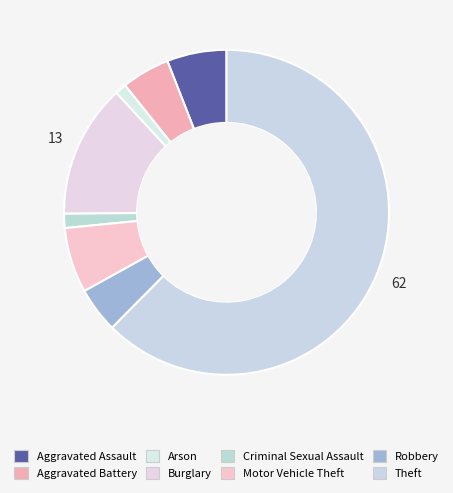

Which category has the smallest portion of the pie?

Arson